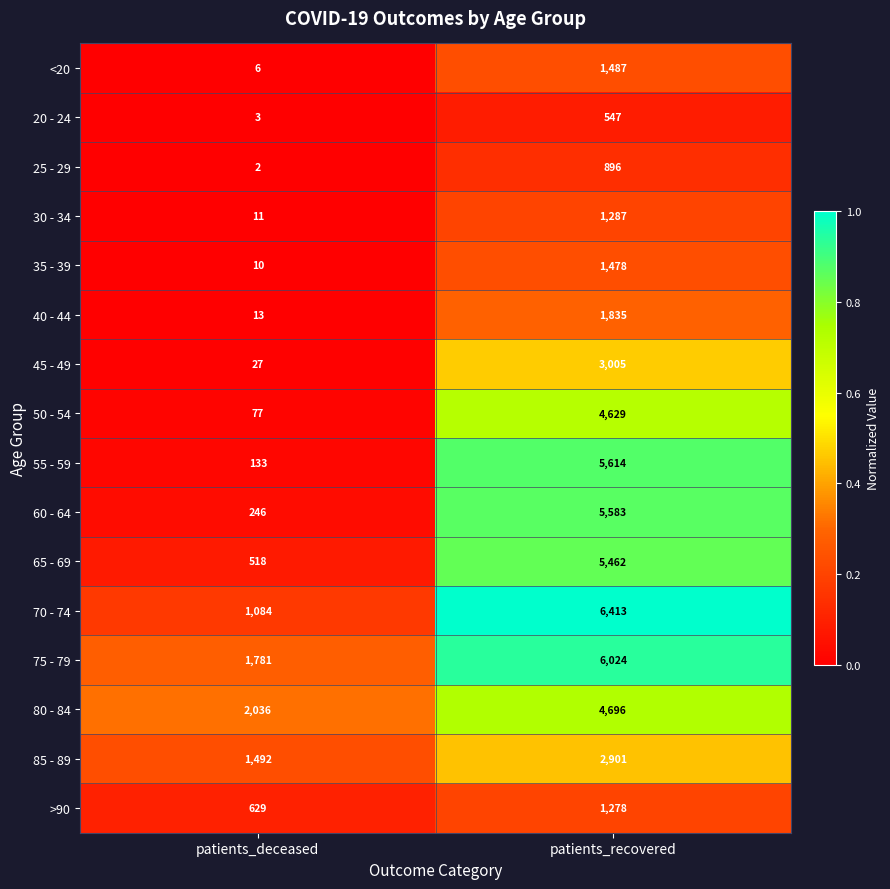

What is the difference between the maximum and minimum values in the 50 - 54 series?

4552